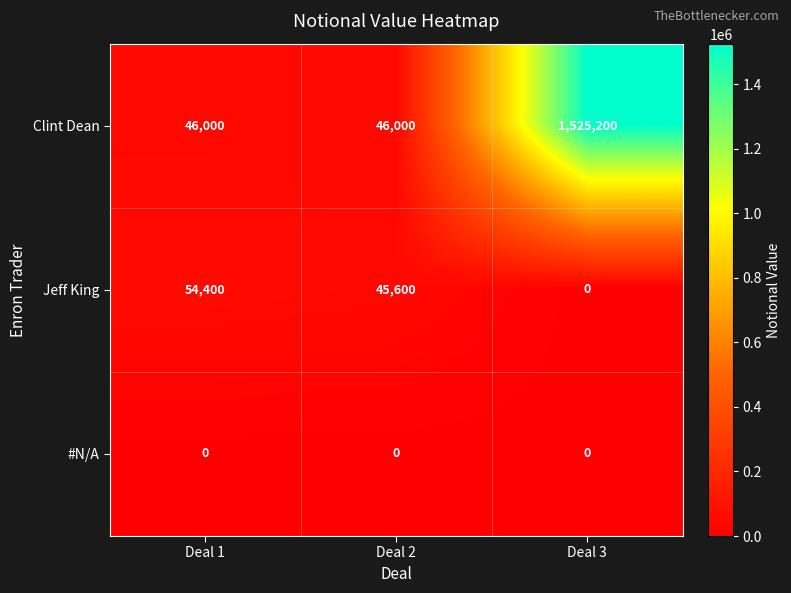

Which series changed the most between Deal 1 and Deal 2?

Jeff King